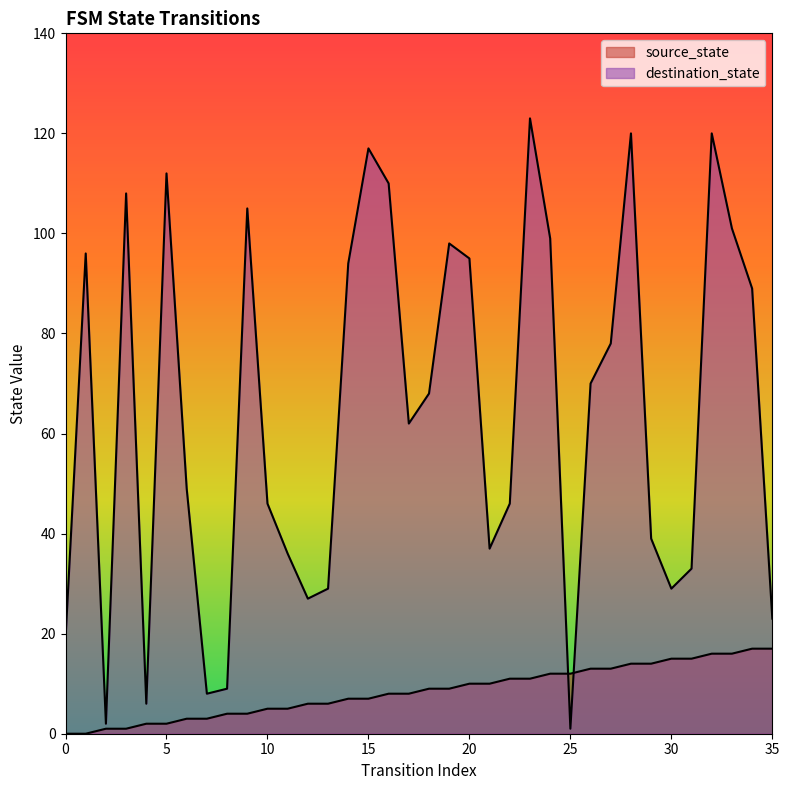

How many lines are shown in the chart?

2